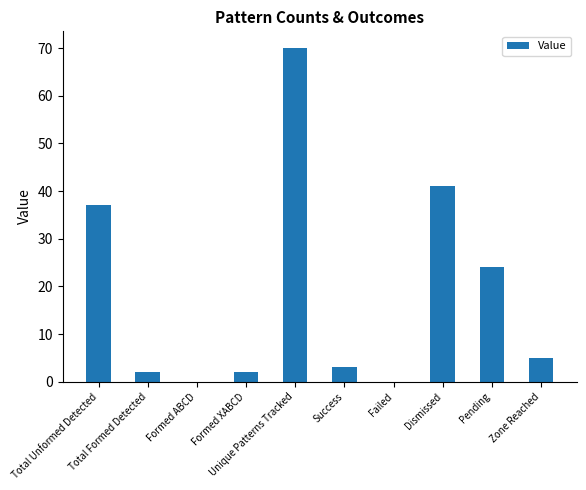

Reading right to left, transcribe all the data shown in this chart.

5	24	41	0	3	70	2	0	2	37